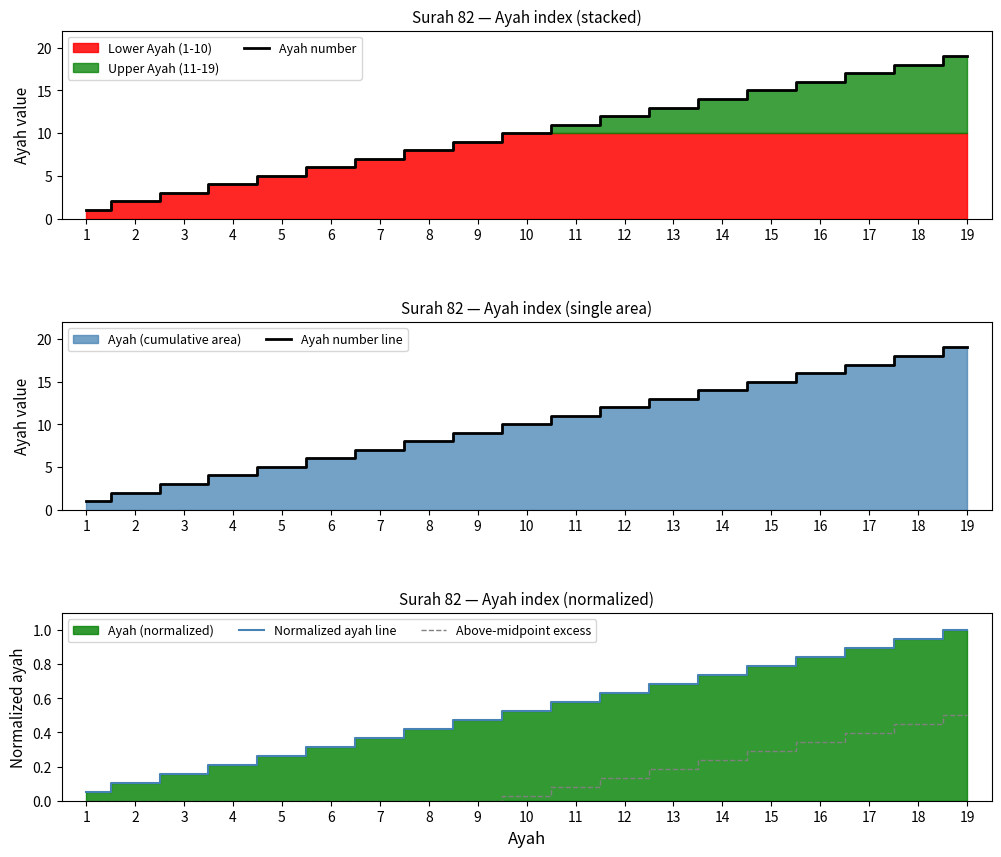

What value does the Normalized ayah line series have at 18?

0.9